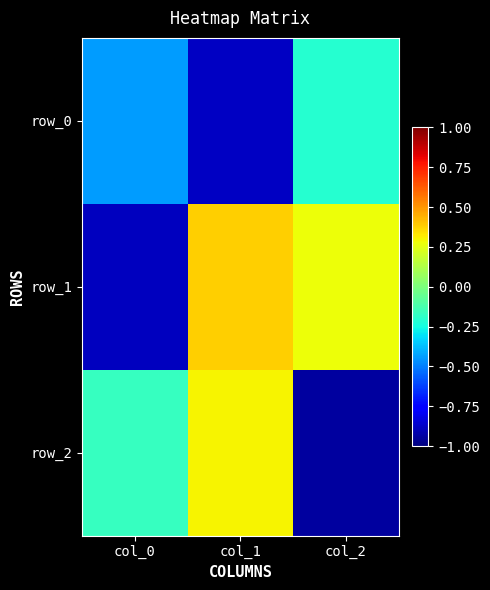

Which series has the widest spread of values?

row_1